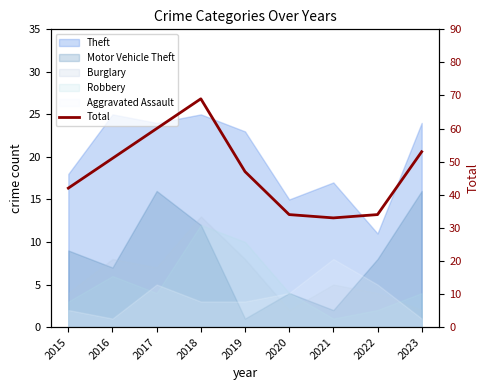

Which has a higher value, 2022 or 2016?

2016